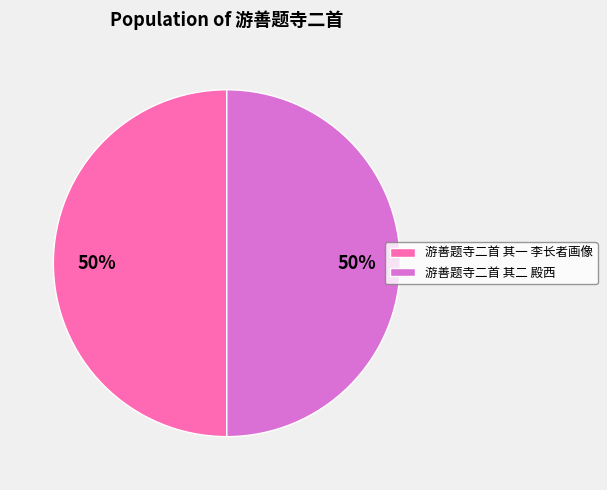

Is it true that 游善题寺二首 其二 殿西 is 50% of the pie?

True